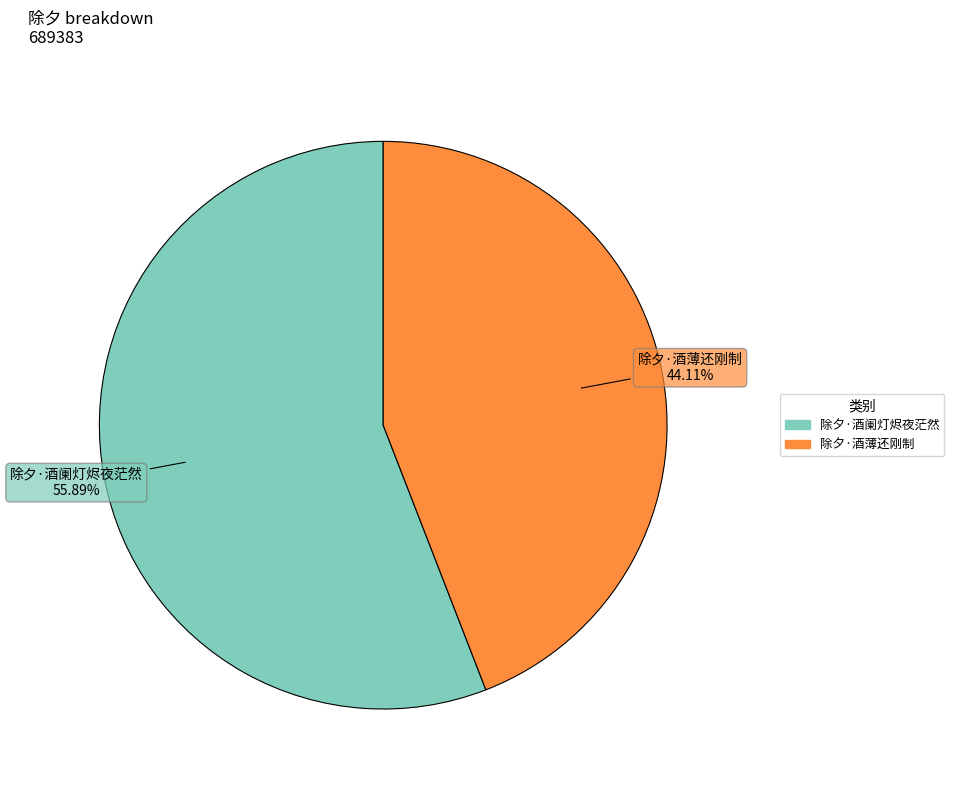

What portion of the pie excludes 除夕·酒阑灯烬夜茫然?

44.1%